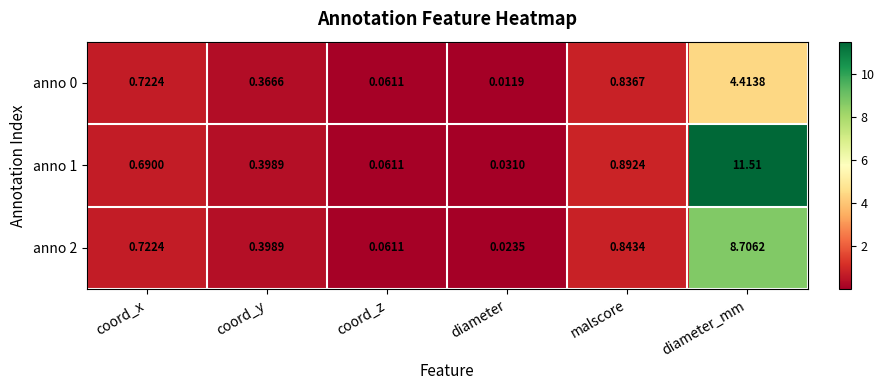

Where is anno 2 nearest to the value 4?

malscore